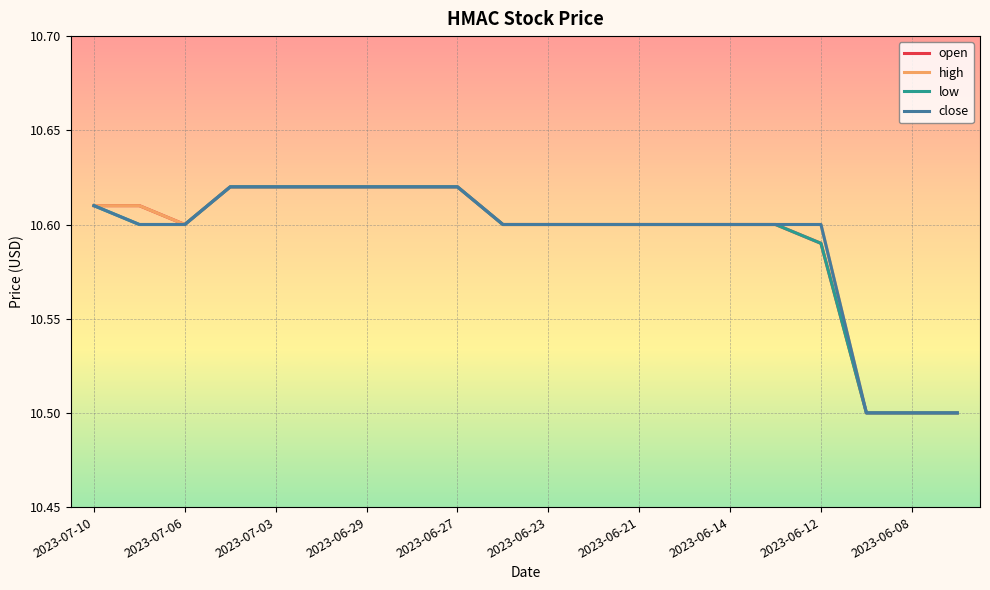

What is the smallest value displayed?

10.5